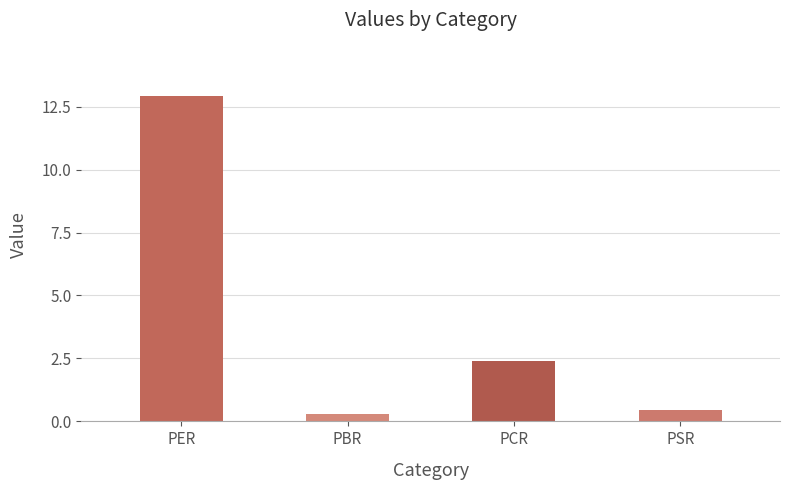

What is the approximate value at PER?

12.9